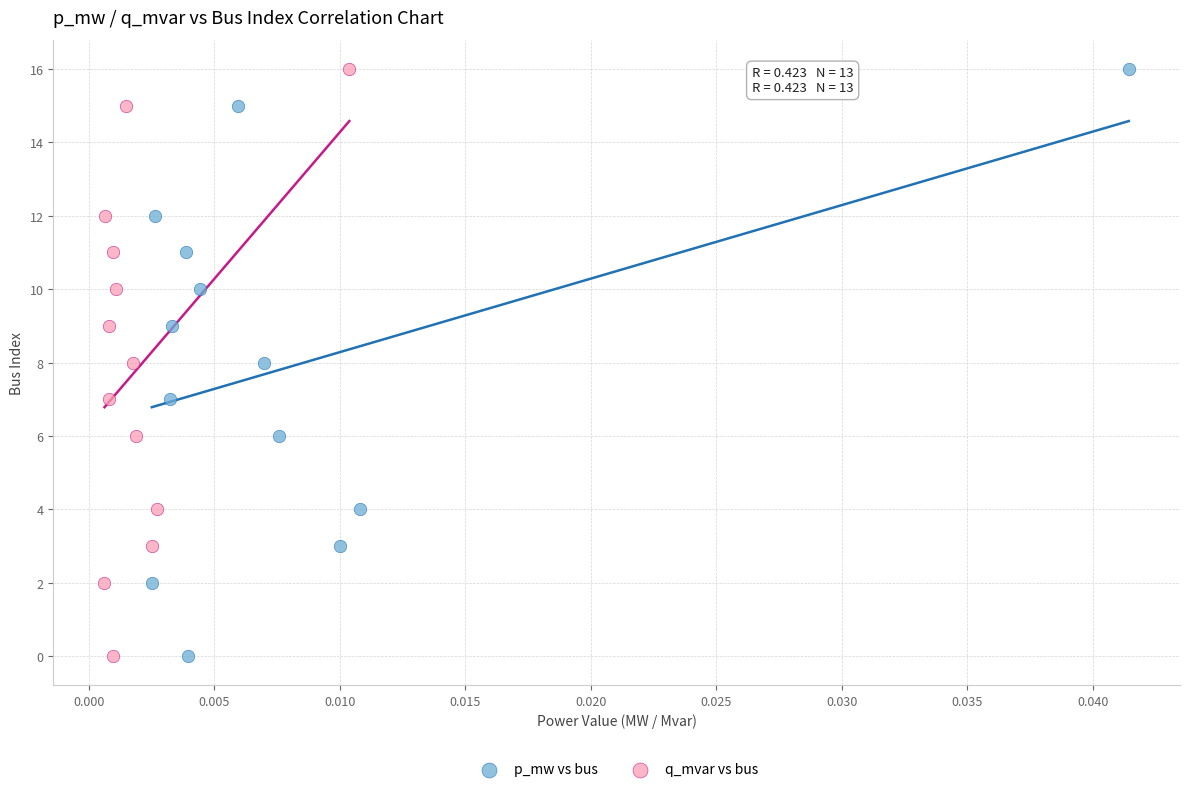

What are all the series names shown in the legend?

p_mw vs bus, q_mvar vs bus